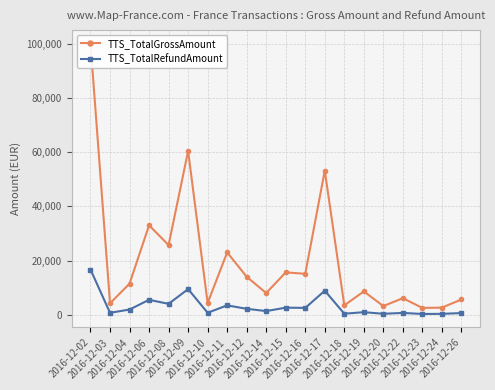

At which label does TTS_TotalRefundAmount reach its peak?

2016-12-02